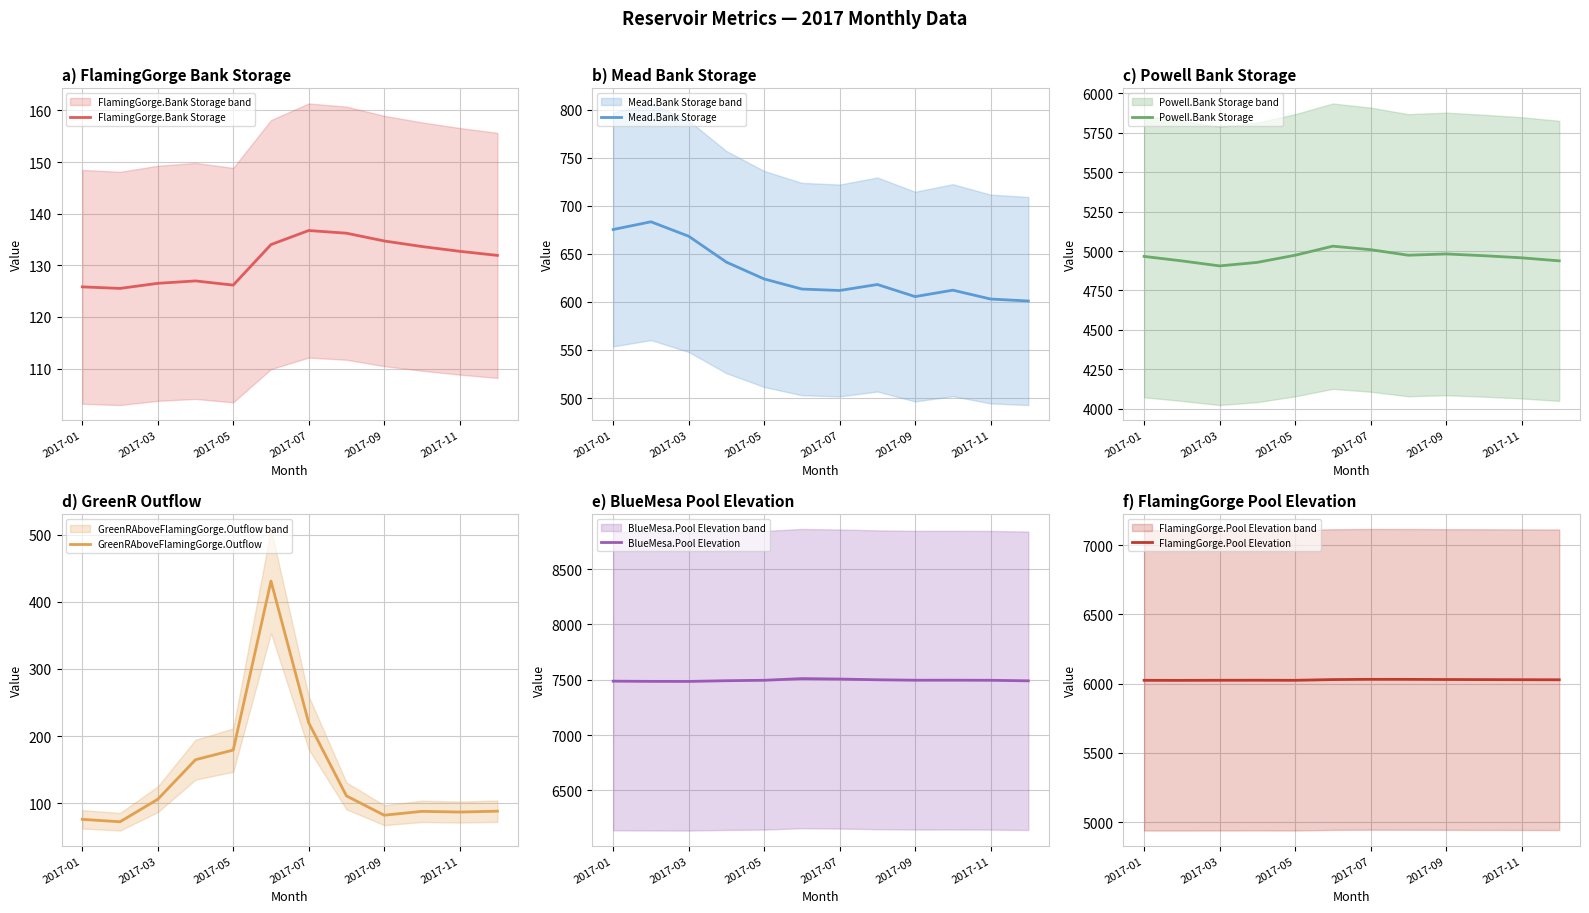

Count the number of data series in this chart.

6